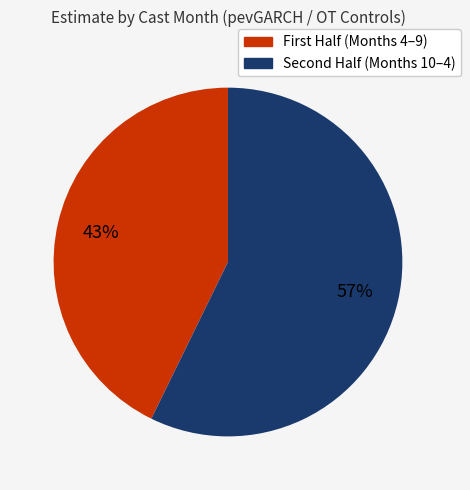

Is there any slice that represents more than half of the pie?

Yes